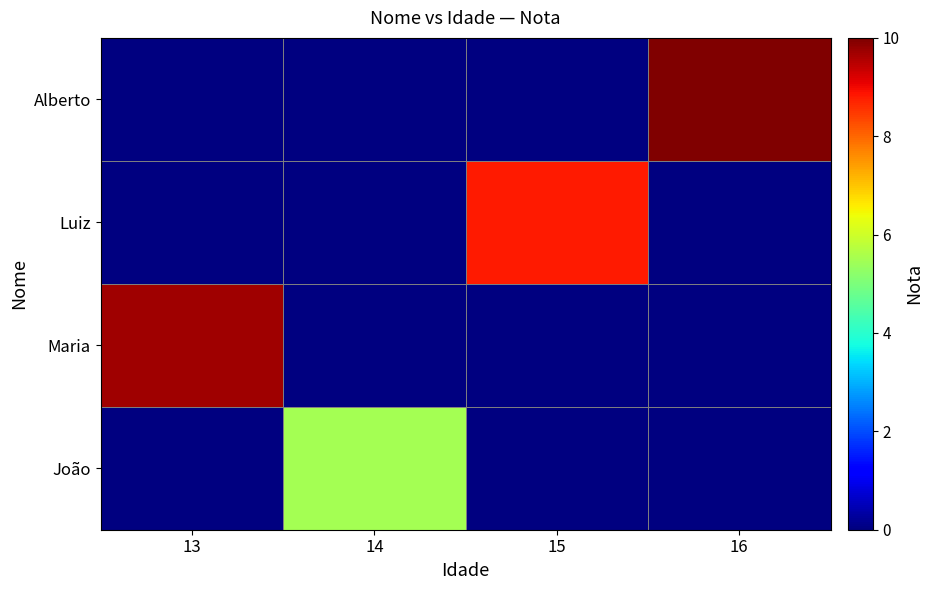

What is the total value across all series at 15?

8.8